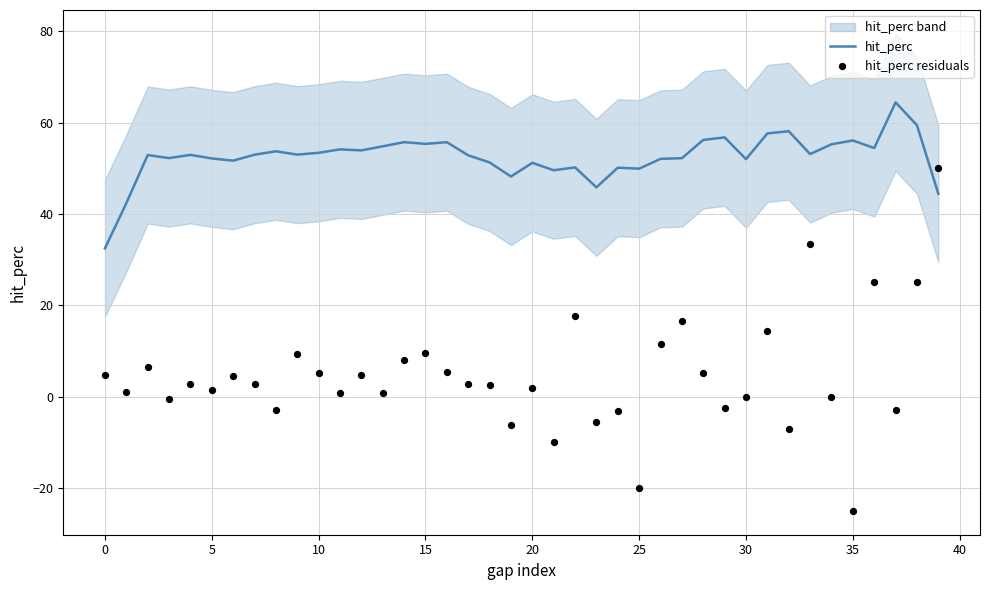

Which series has the largest Y range (max minus min)?

hit_perc residuals